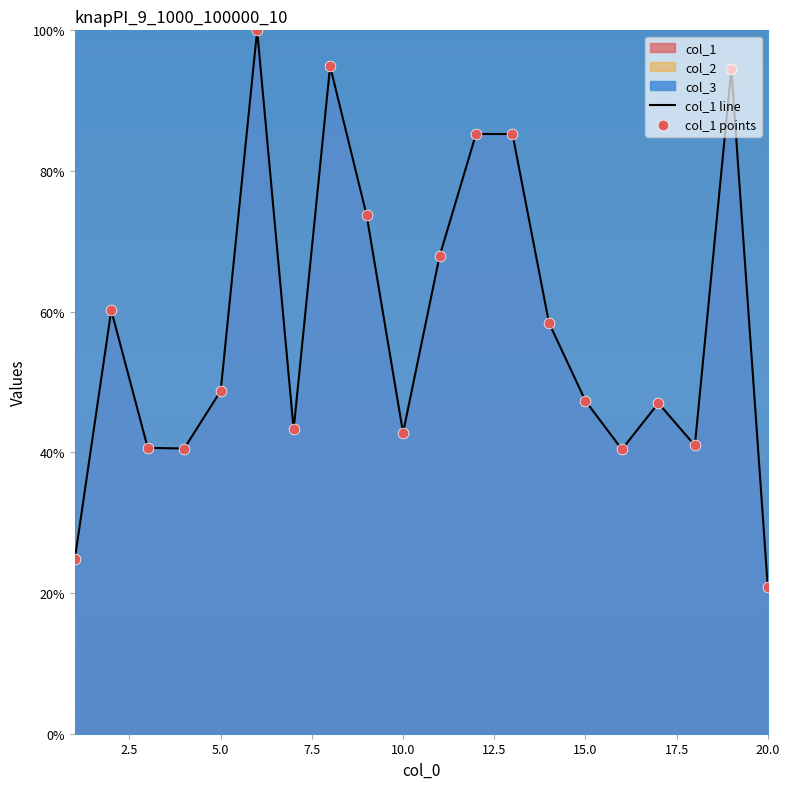

What is the lowest value of the col_1 line series?

20.8